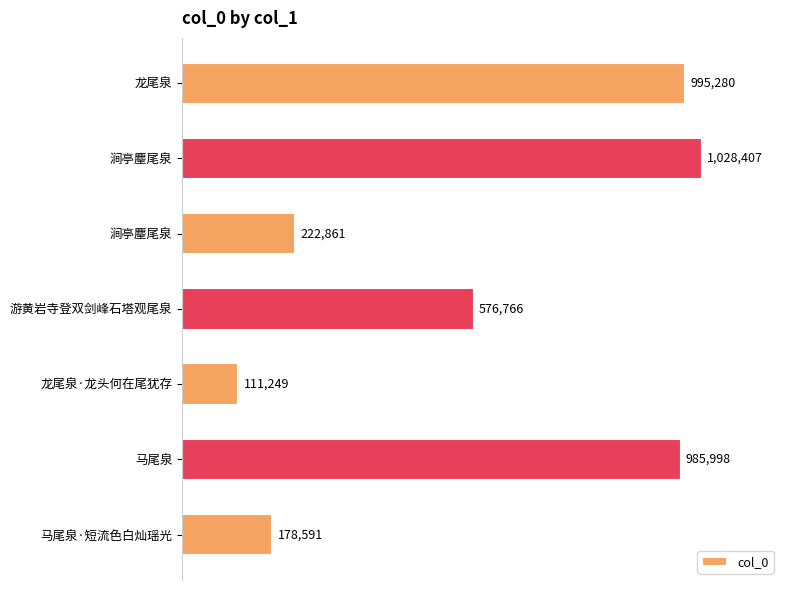

What is the difference between the maximum and minimum values?

917158